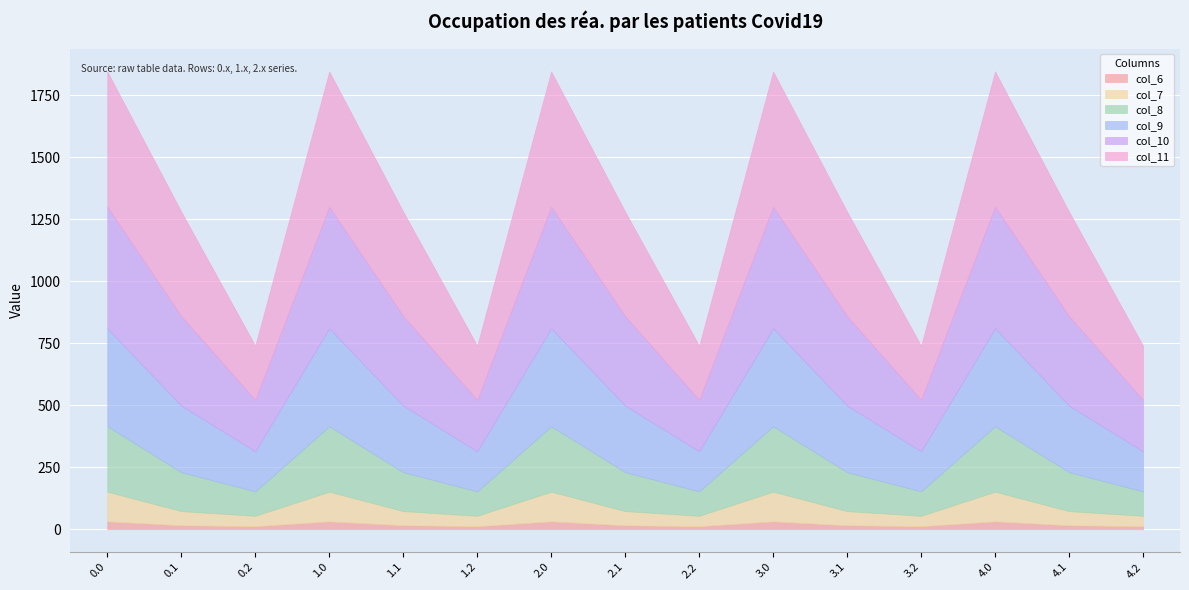

True or false: col_6 and col_11 intersect in this chart.

False